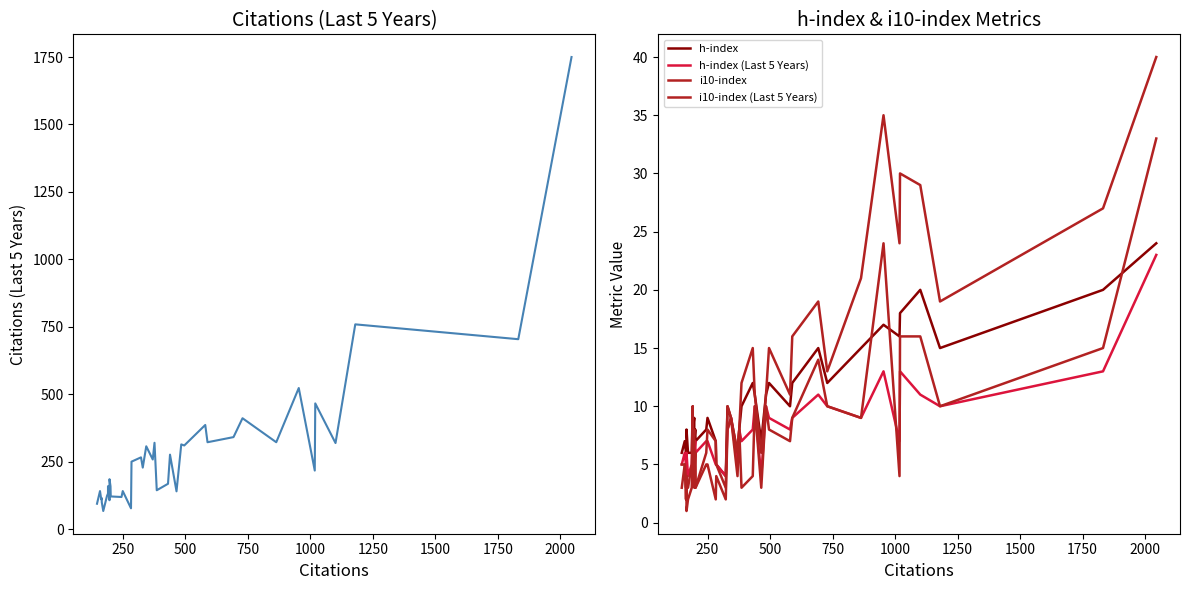

True or false: Citations (Last 5 Years) has more than 1 interior local peaks.

True